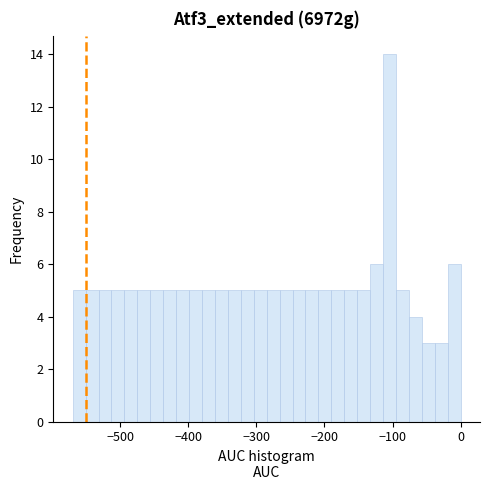

Around what value on the x-axis is the tallest bar? Give the approximate position of its centre, as read against the axis.

-100